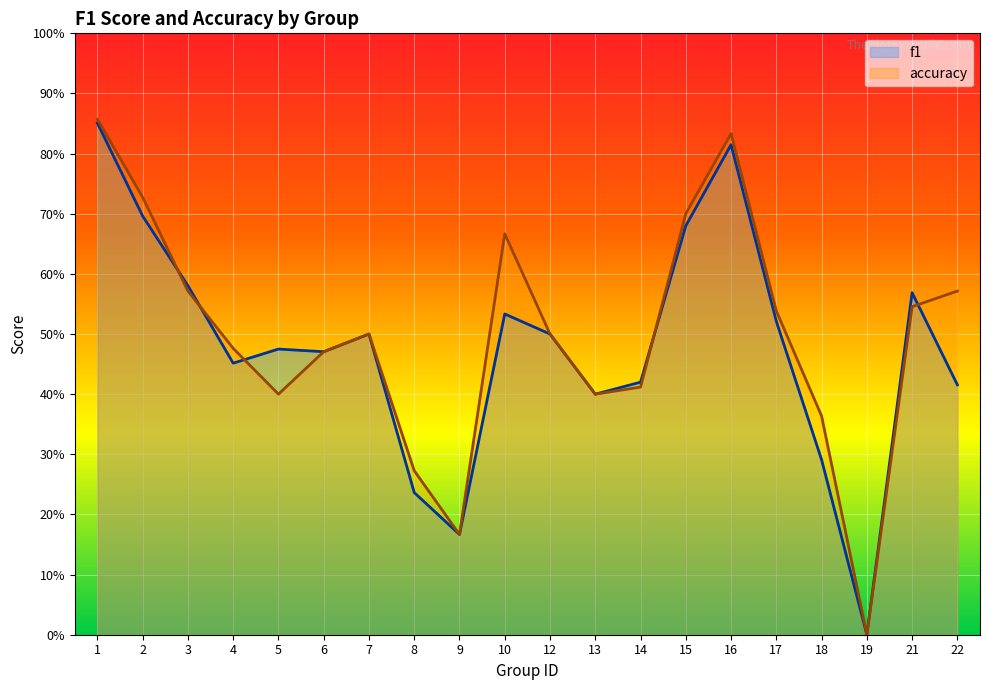

What value does the accuracy series have at 14?

0.4